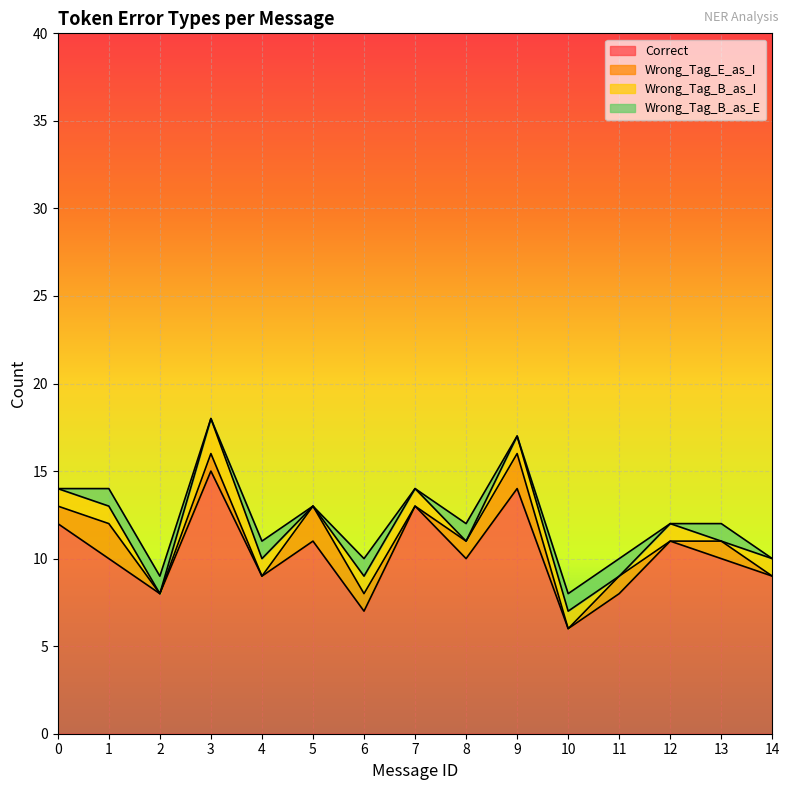

What is the average value of the Correct series?

10